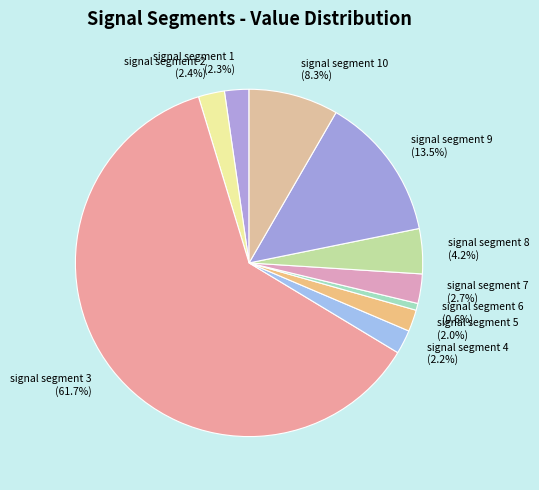

Is there a majority slice in this chart?

Yes